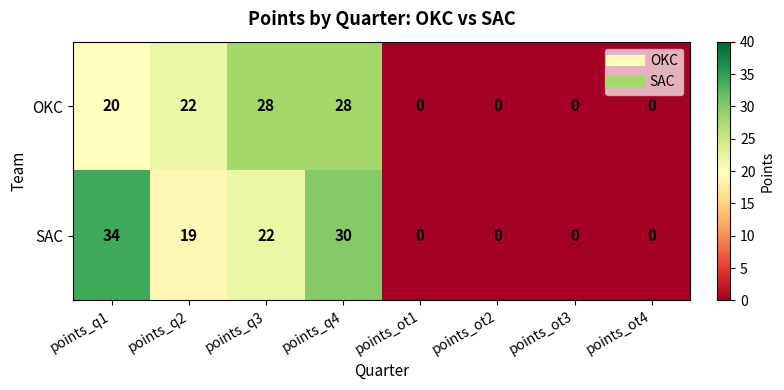

Which series has the largest total across all categories?

SAC